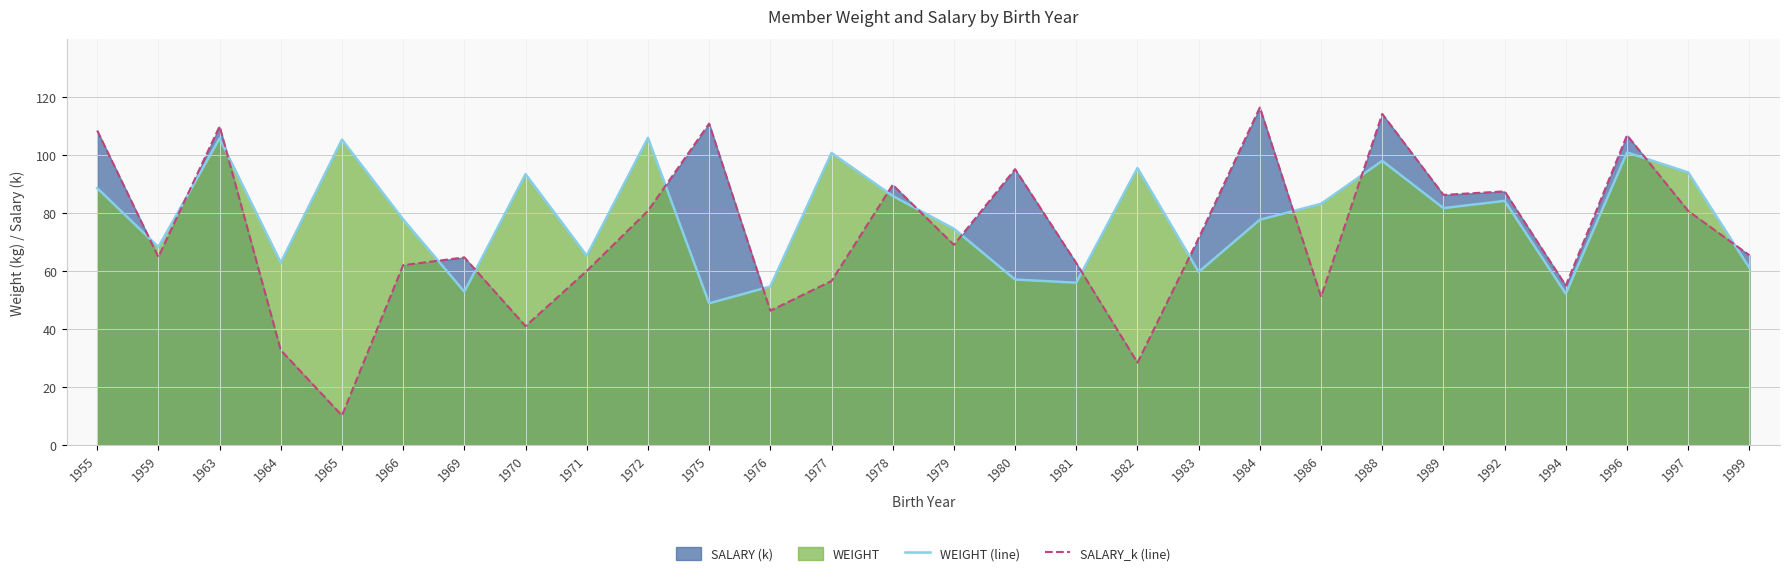

Where do SALARY_k (line) and WEIGHT (line) first cross each other?

1955 and 1959